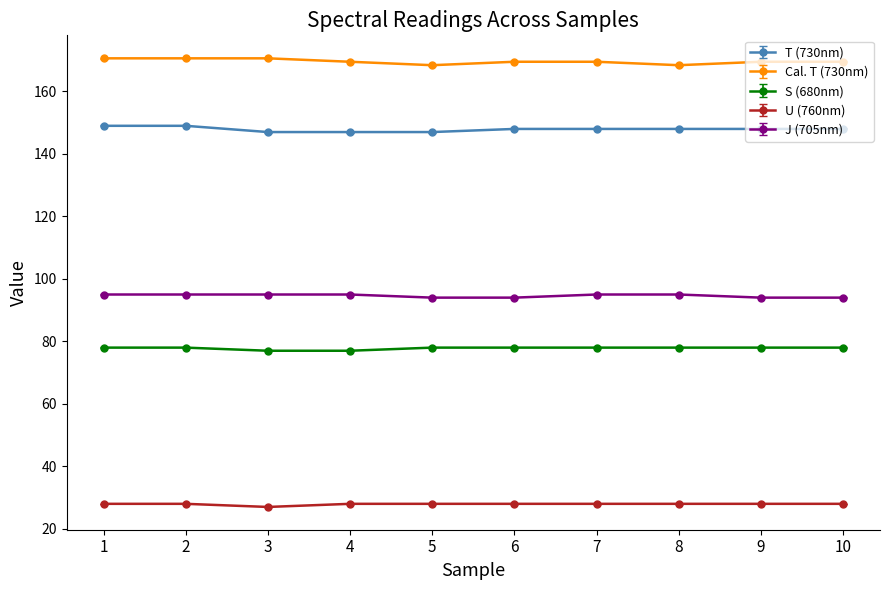

Does the chart have visible grid lines?

No